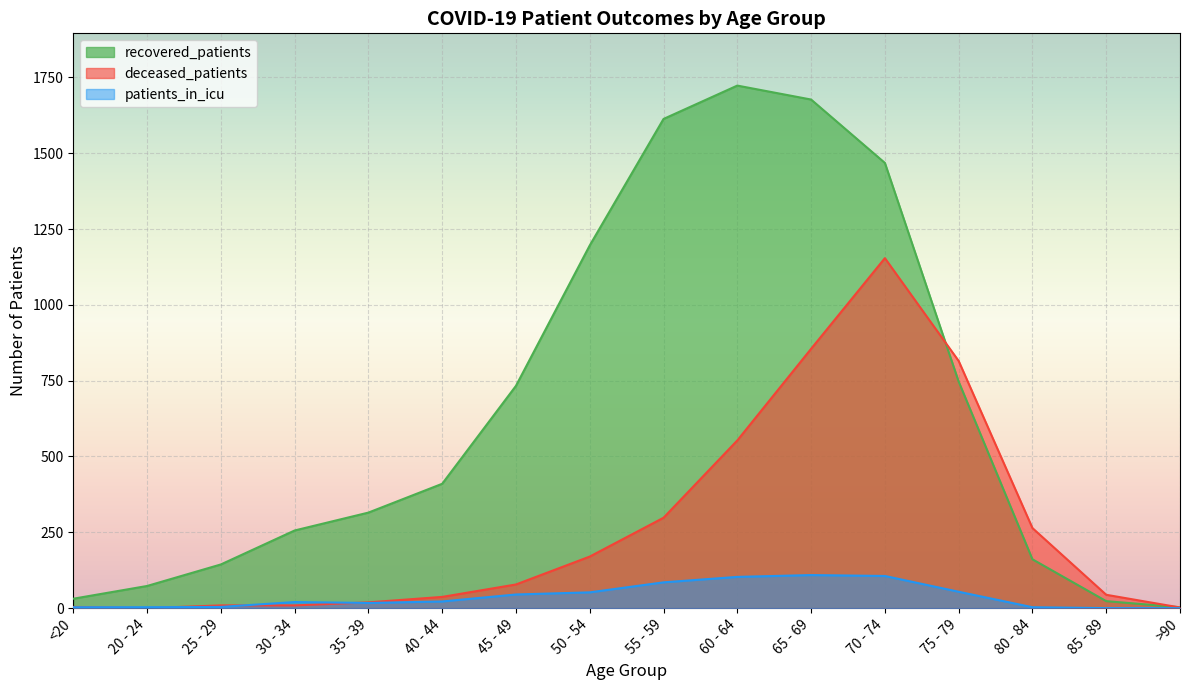

Is the value of recovered_patients at 70 - 74 greater than the value of patients_in_icu at 55 - 59?

Yes